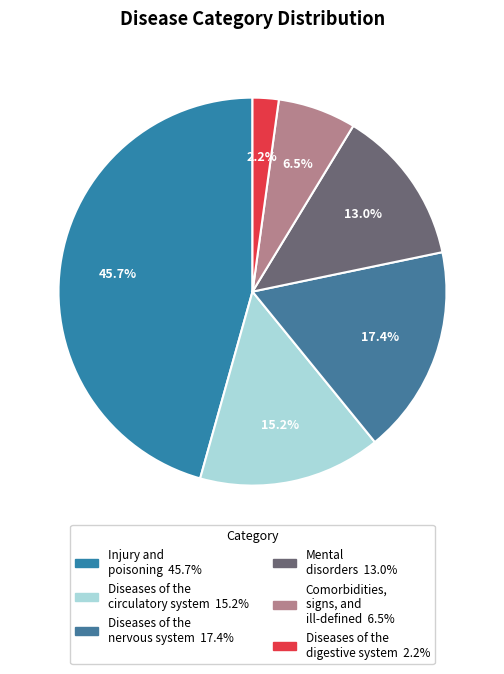

What is the total percentage of Comorbidities, signs, and ill-defined and Mental disorders?

19.6%